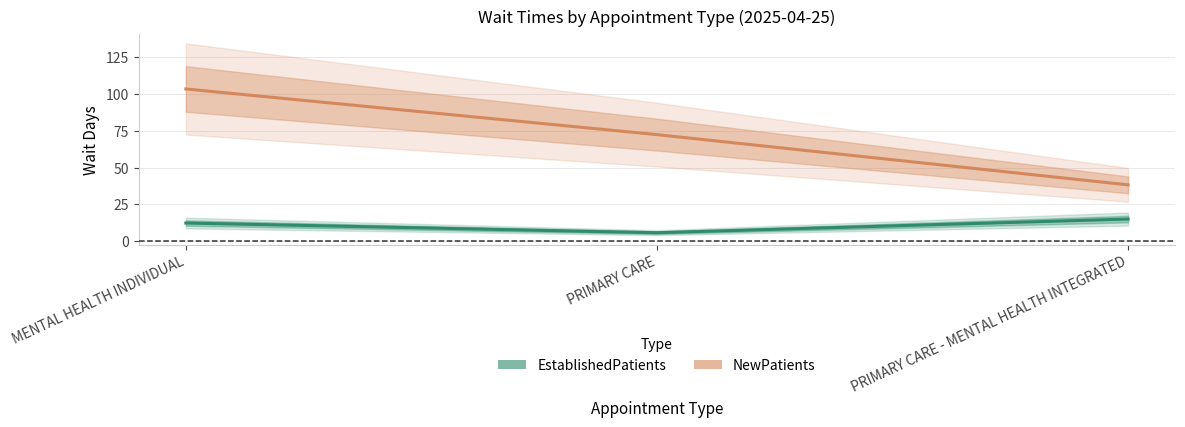

Reading right to left, transcribe all the data shown in this chart.

EstablishedPatients: 14.9	5.6	12.2
NewPatients: 38.2	72.4	103.5